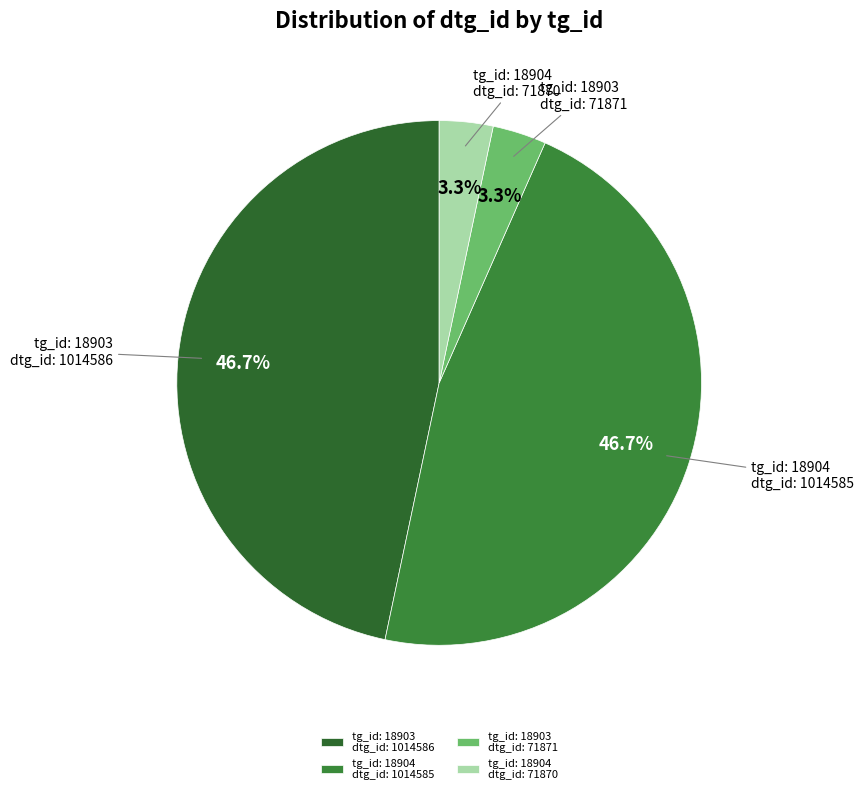

Combined, what portion of the pie is tg_id: 18904 dtg_id: 71870 and tg_id: 18904 dtg_id: 1014585?

50.0%